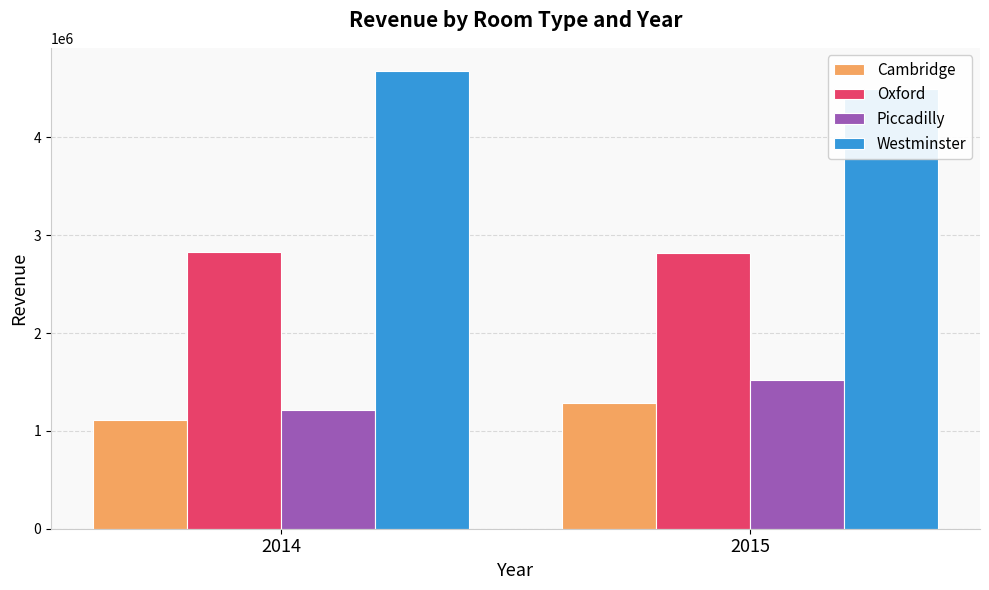

At which category is the sum across all series the highest?

2015